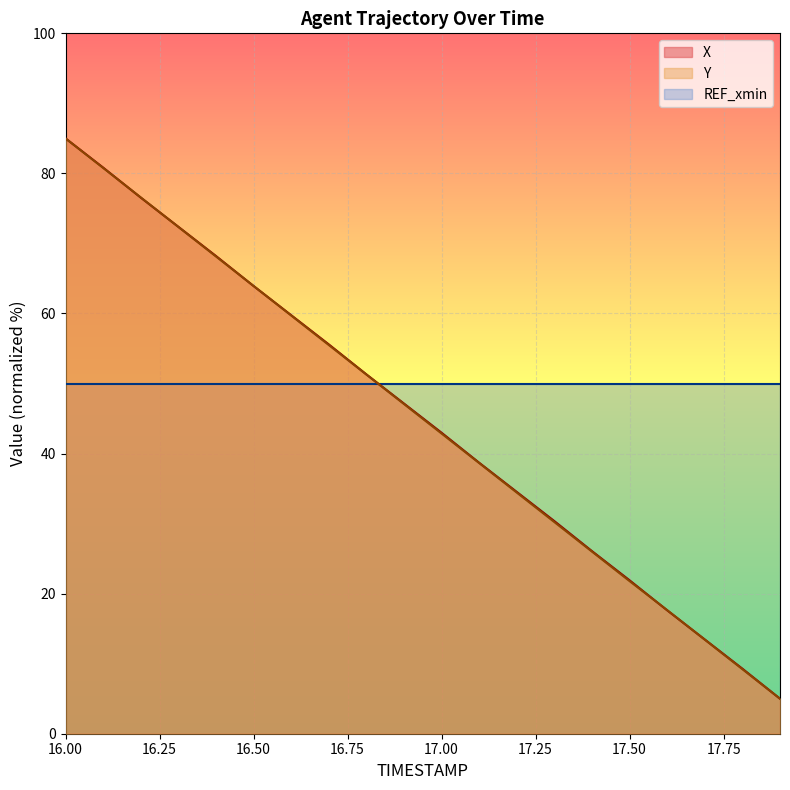

True or false: X has more than 0 interior local peaks.

False